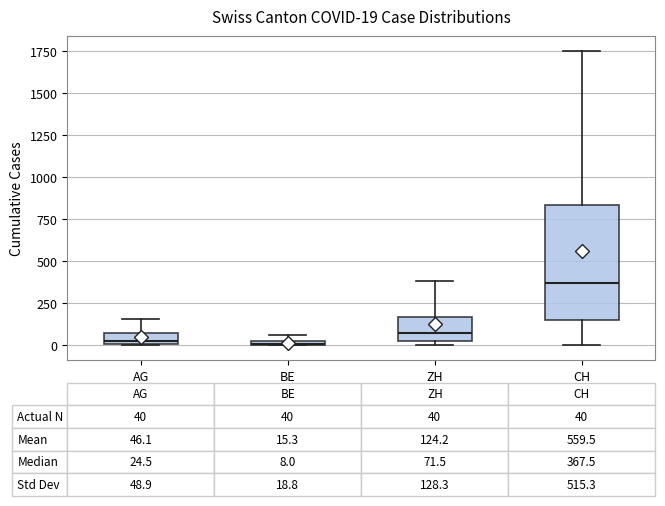

Which box is the tallest, from its lower edge to its upper edge?

CH